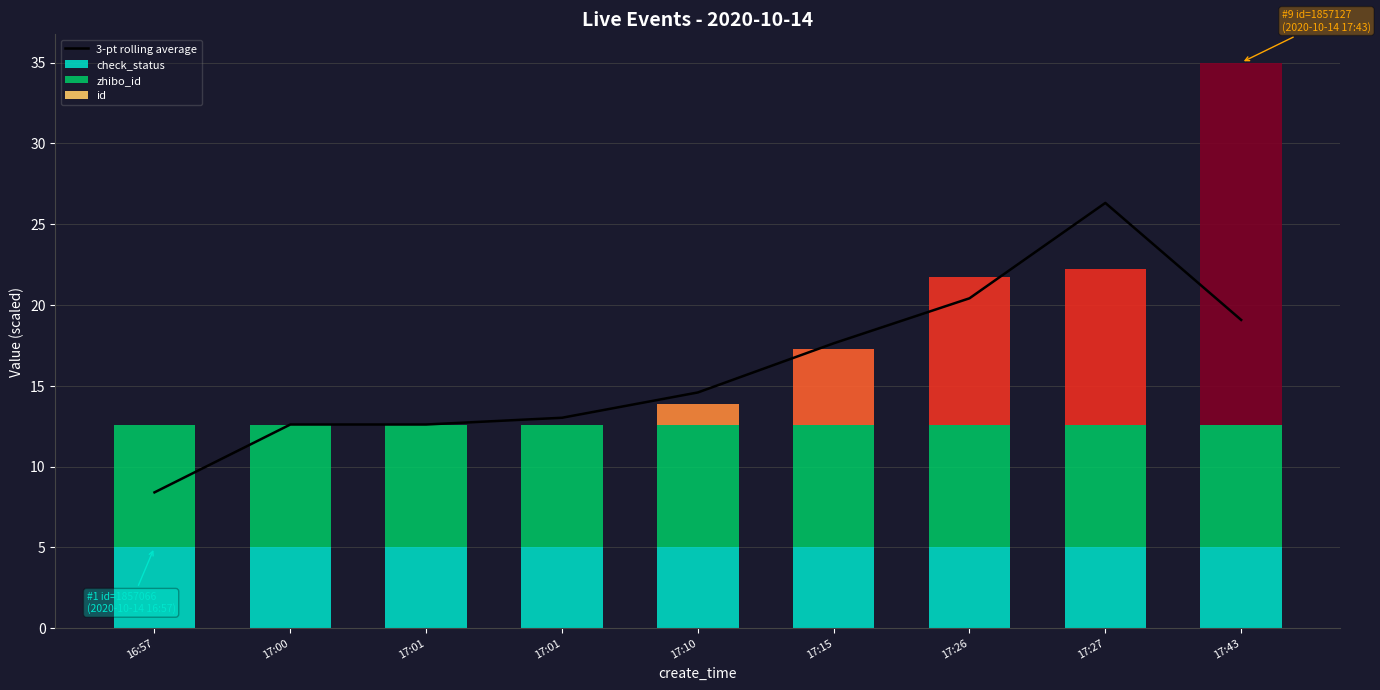

What is the label of the 2nd bar from the left?

17:00